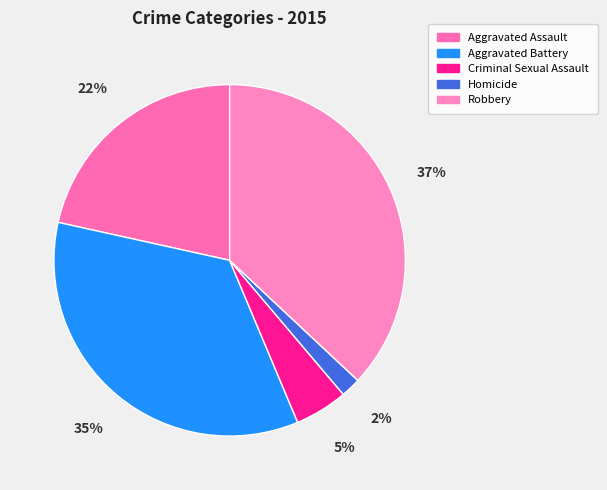

What is the ratio of the value at Aggravated Battery to the value at Criminal Sexual Assault?

7.2